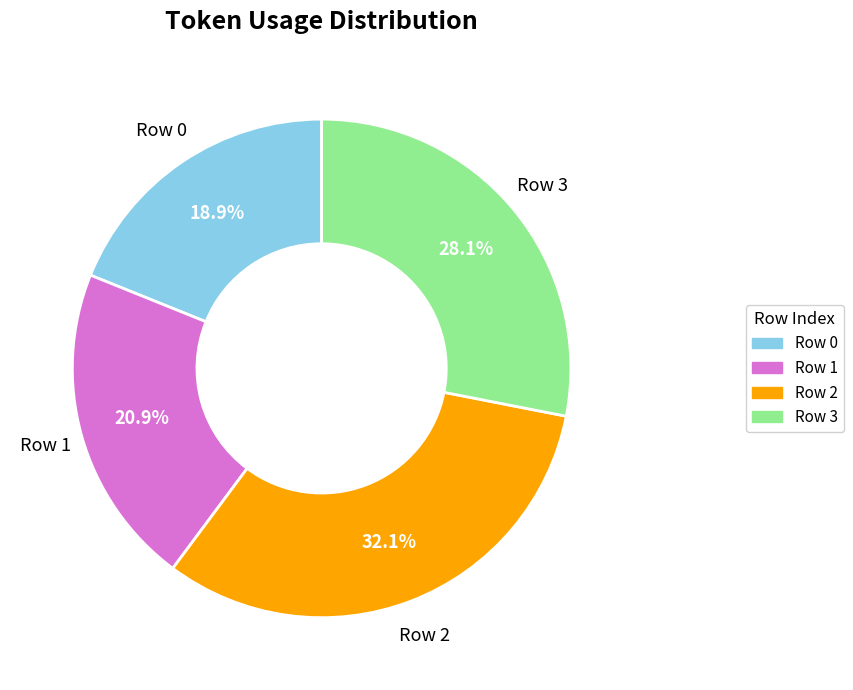

How many segments does this pie chart have?

4